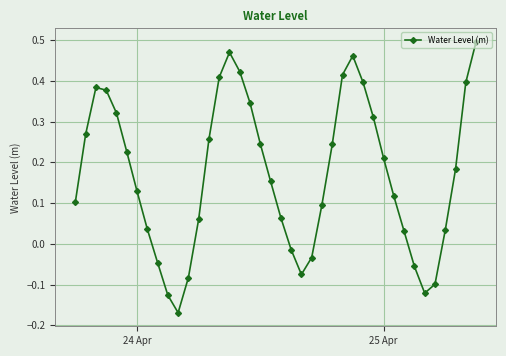

True or false: there are more than 0 points higher than both neighbors.

True